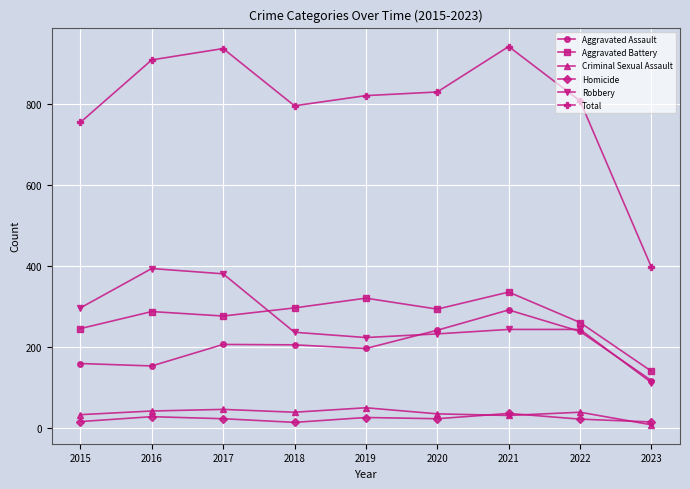

What is the smallest value displayed?

9